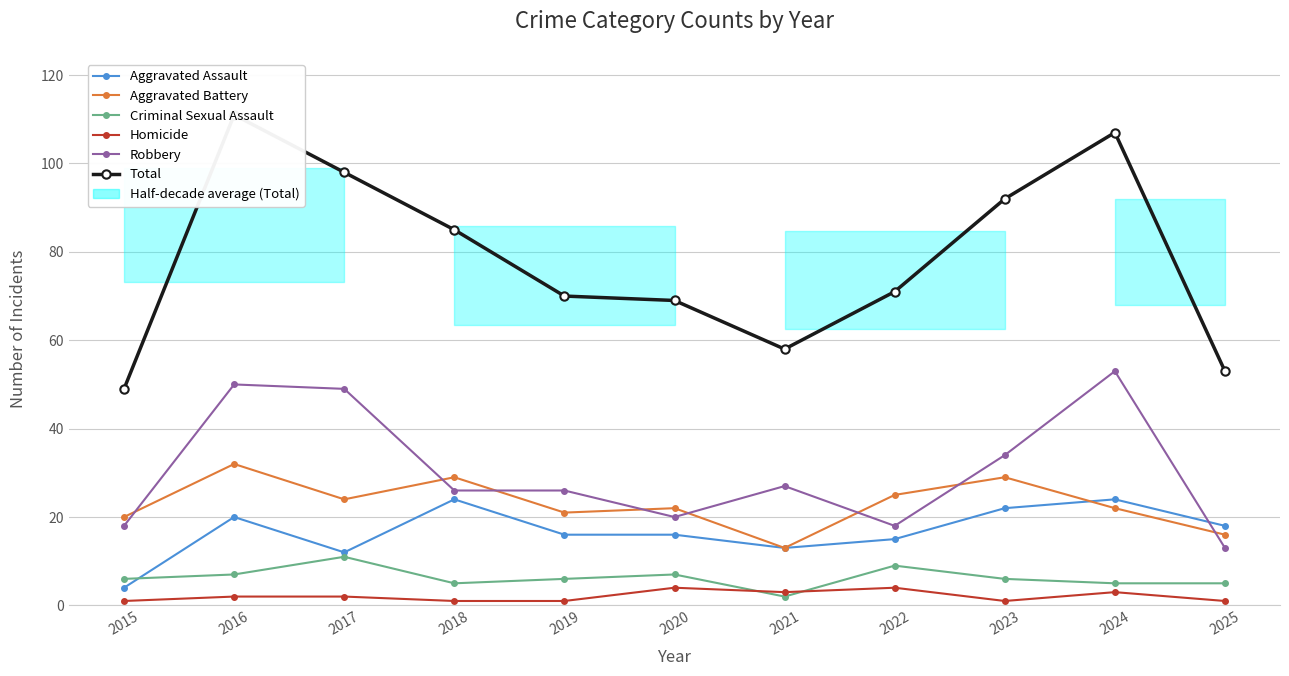

What is the value of the Aggravated Assault point at the 5th from the left?

16